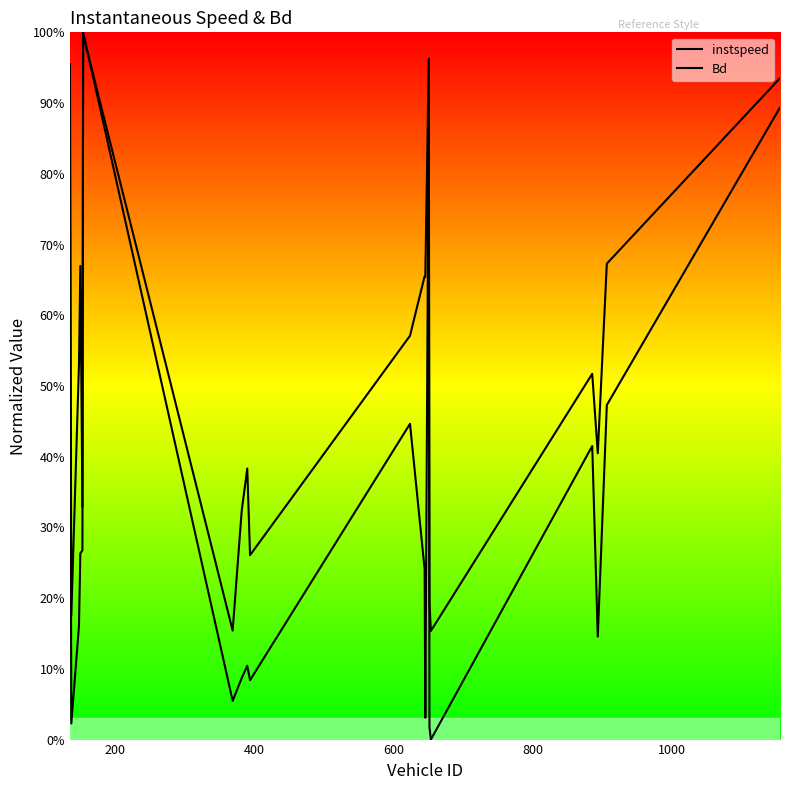

At how many categories does at least one series exceed 0?

20